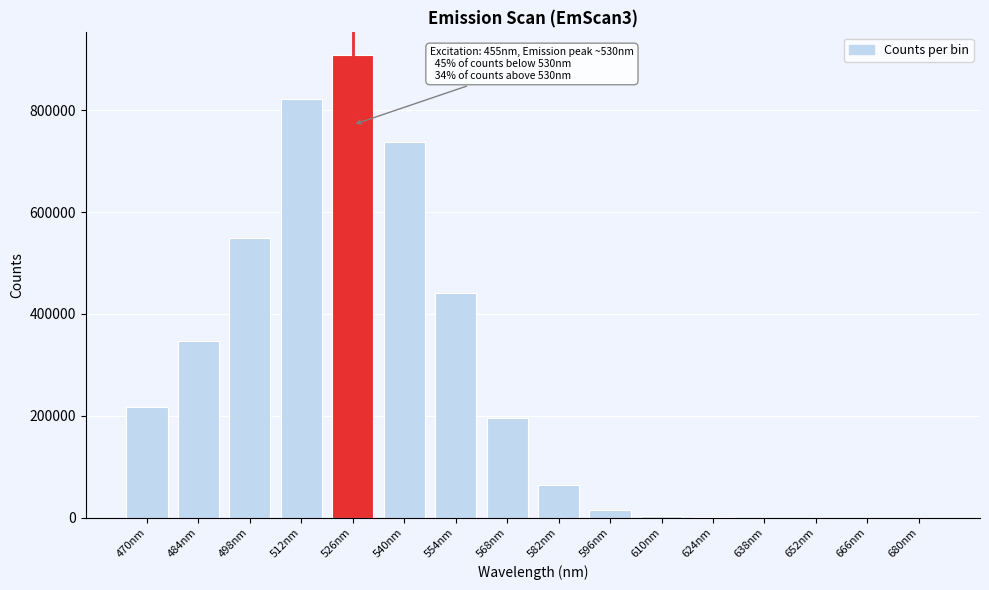

What is the ratio of the value at 498nm to the value at 526nm?

0.6